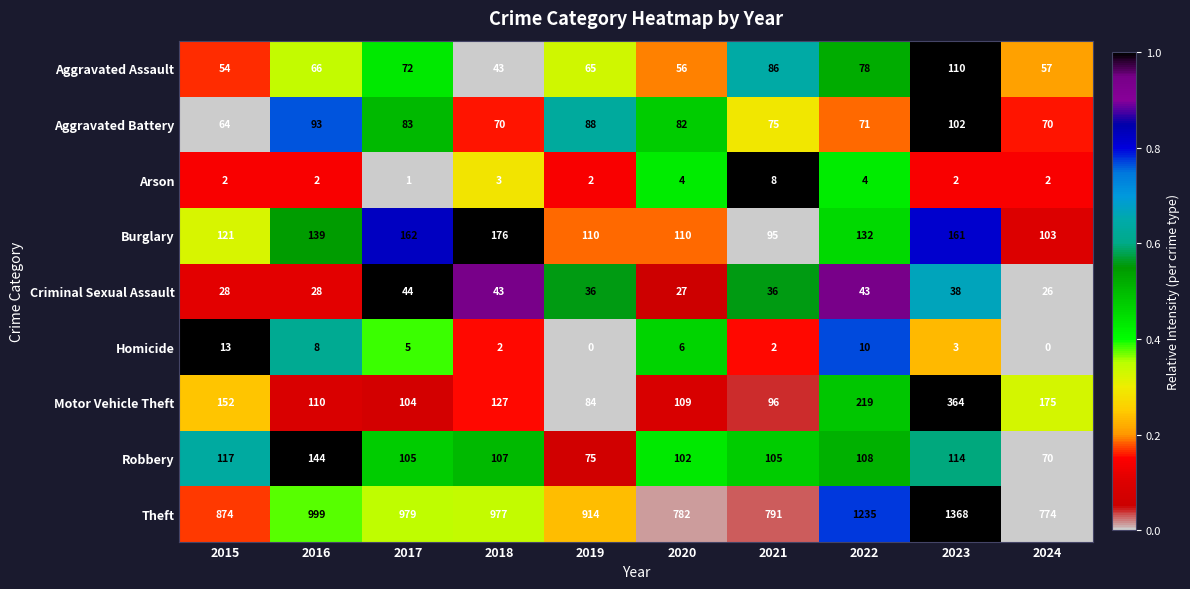

Which series has the largest range (max minus min)?

Theft